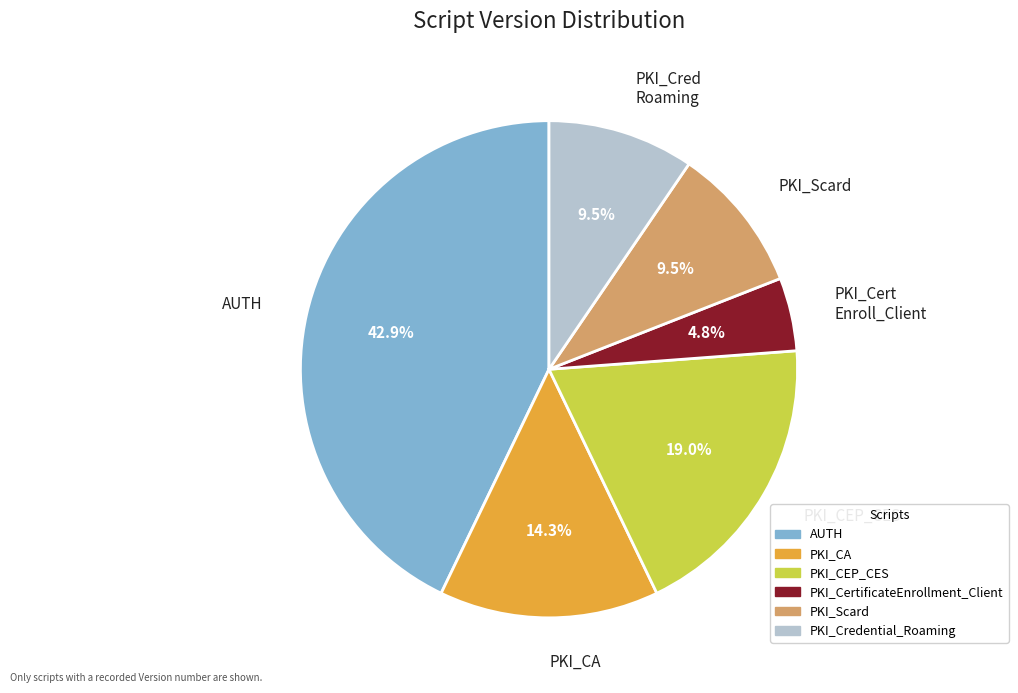

Which slice is the largest?

AUTH